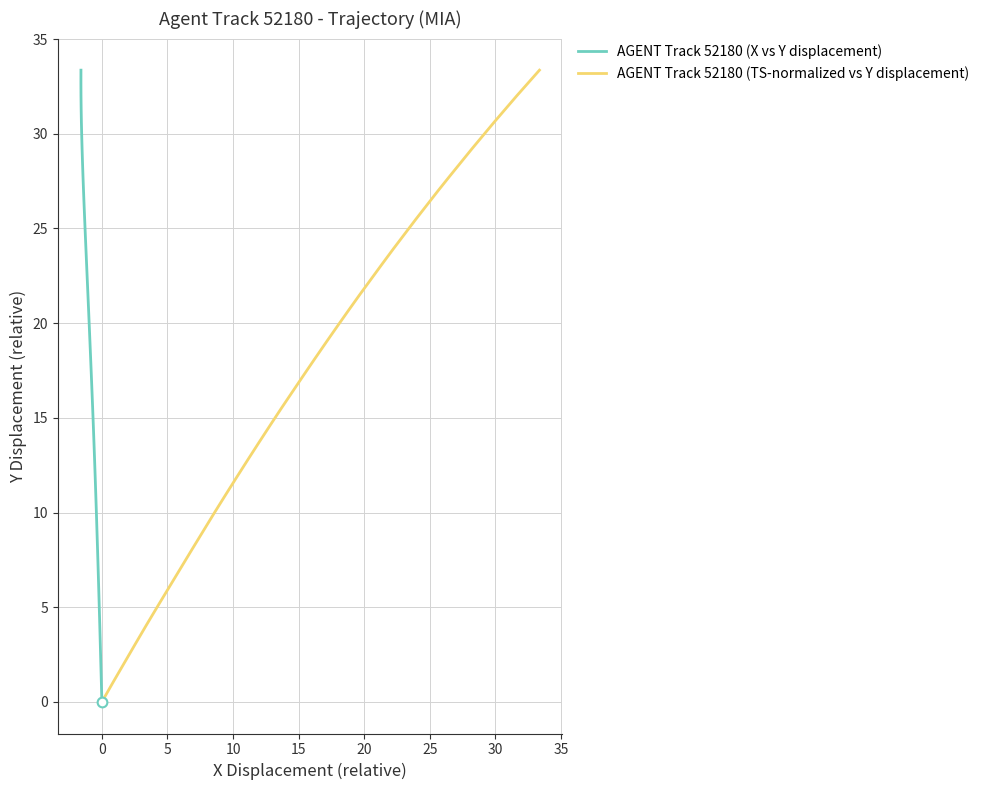

True or false: AGENT Track 52180 (TS-normalized vs Y displacement) and AGENT Track 52180 (X vs Y displacement) intersect in this chart.

False